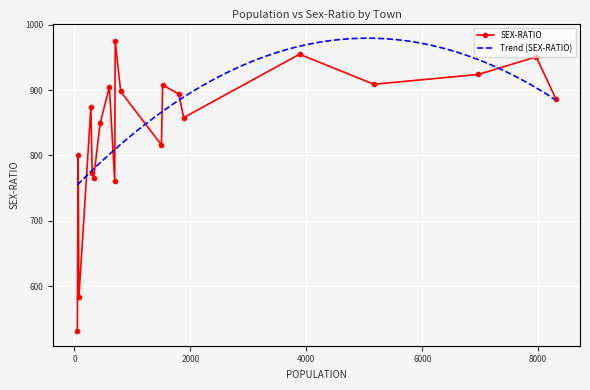

What is the difference between the maximum and minimum values?

444